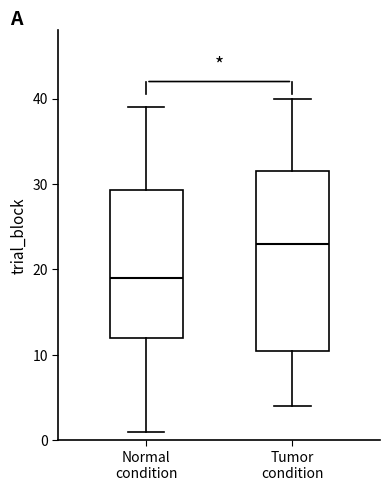

Reading left to right, read every box against the y-axis: the position of its median line, the range the box covers, and the ends of its whiskers. The values are not printed on the chart, so give them approximately, as read against the axis.

Normal condition: median 19, box 12 to 29, whiskers 1 to 39
Tumor condition: median 23, box 11 to 32, whiskers 4 to 40